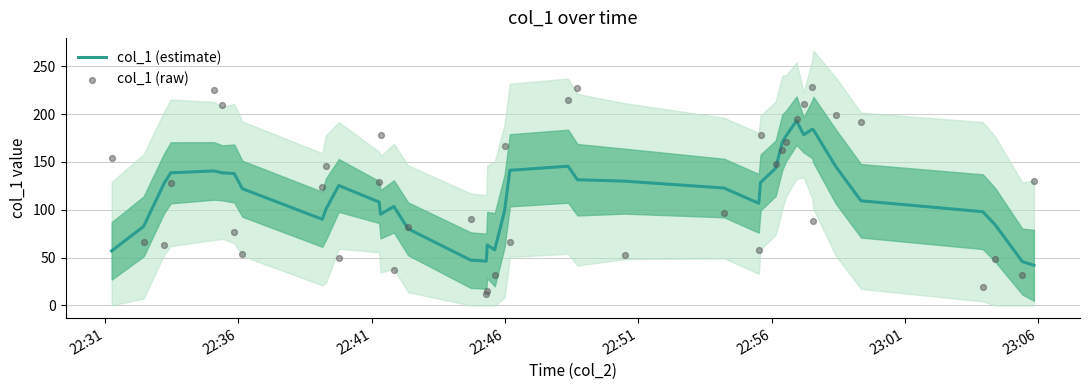

What are all the series names shown in the legend?

col_1 (estimate), col_1 (raw)